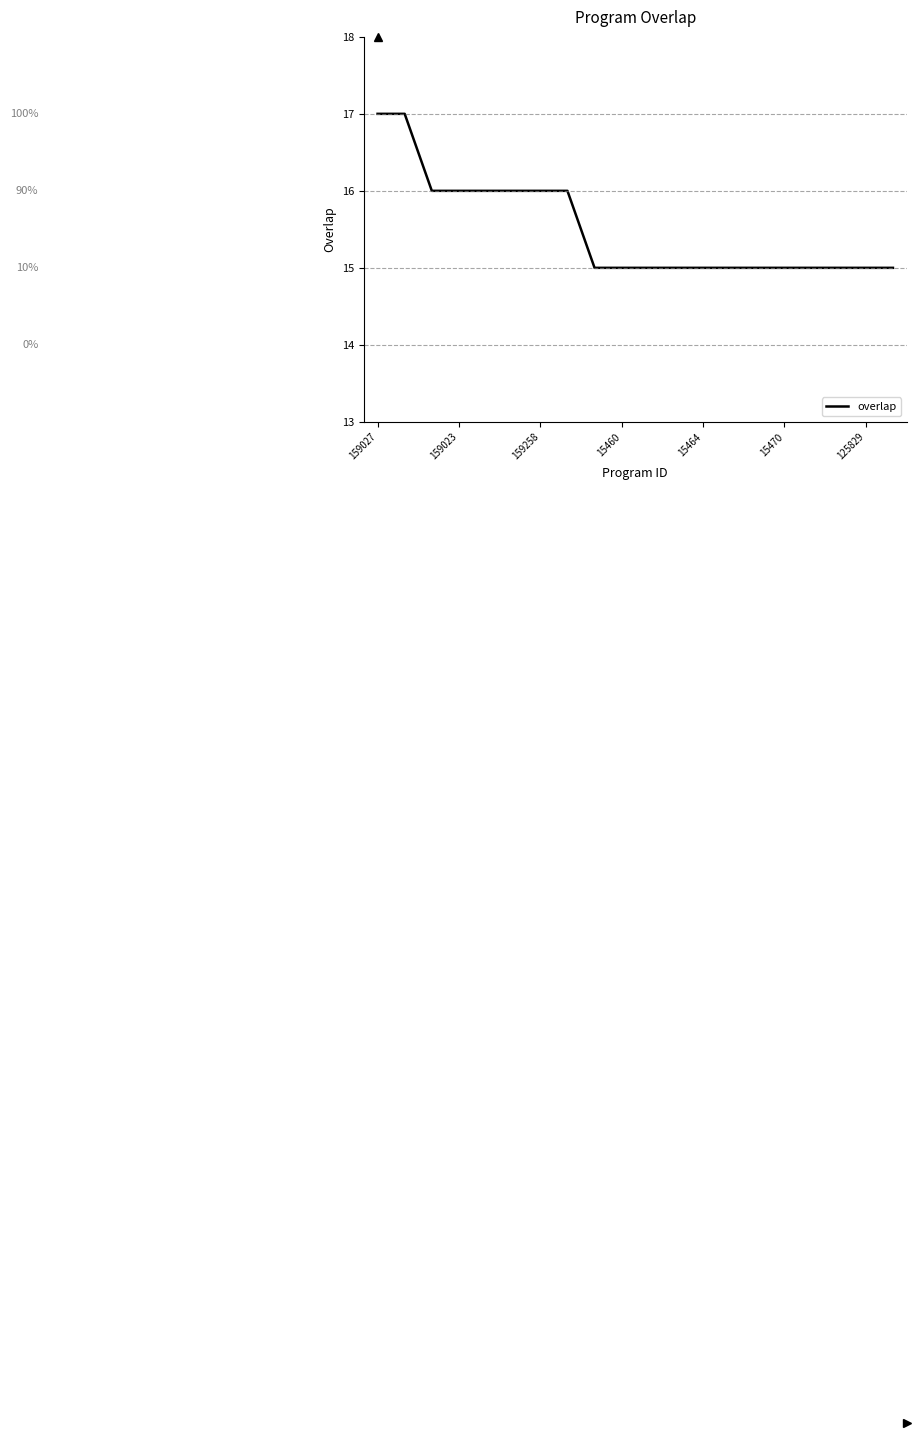

What is the greatest value displayed?

17